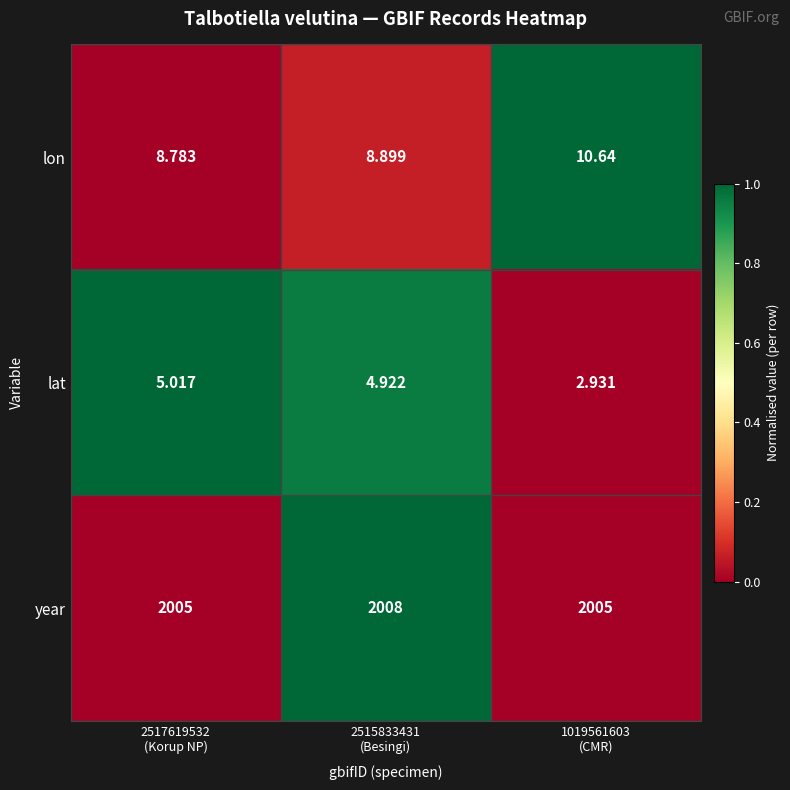

Which series has the largest range (max minus min)?

year